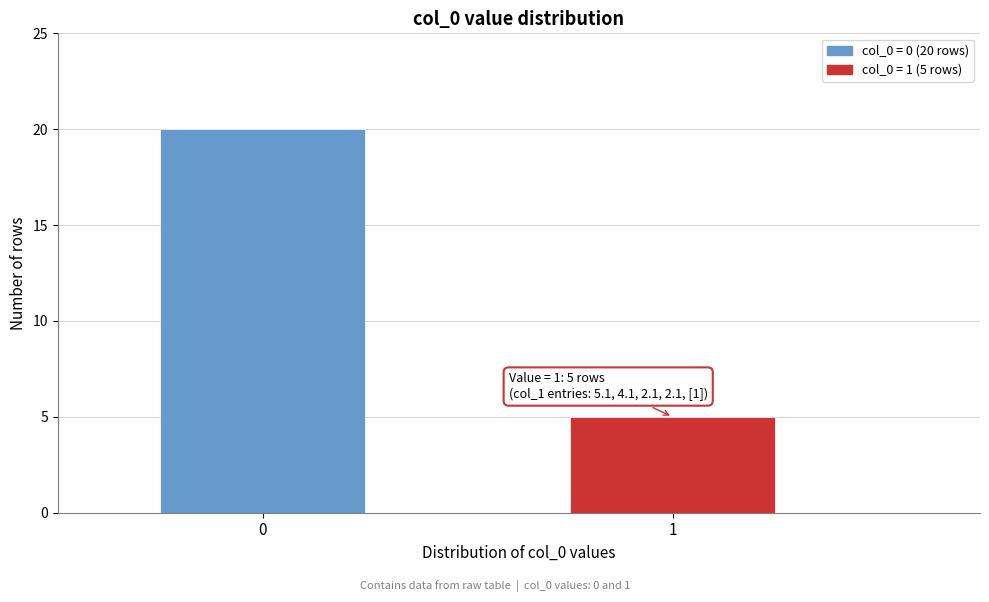

Reading left to right, transcribe all the data shown in this chart.

0=20	1=5